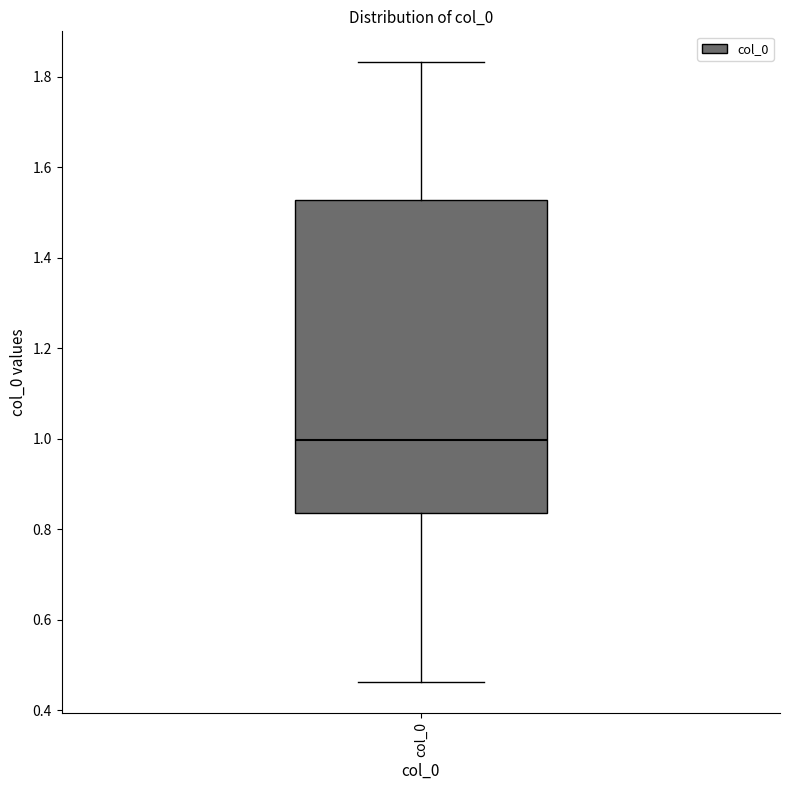

Transcribe this box plot: give where the median line is, the range the box spans, and where the two whiskers end, as read against the y-axis. The values are not printed on the chart, so give them approximately, as read against the axis.

median 1.00, box 0.84 to 1.52, whiskers 0.46 to 1.84